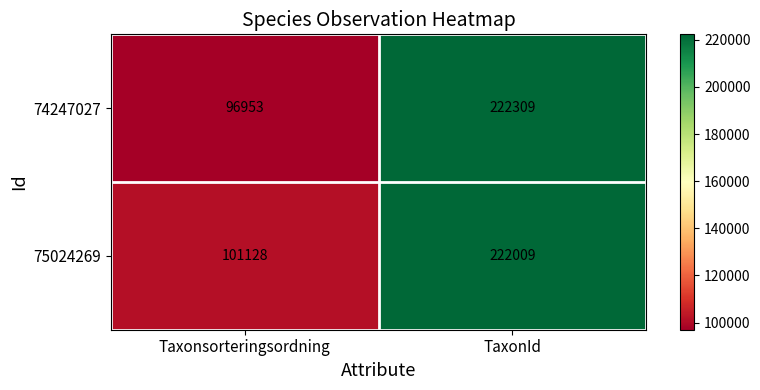

What is the sum of the 74247027 values at Taxonsorteringsordning and TaxonId?

319262